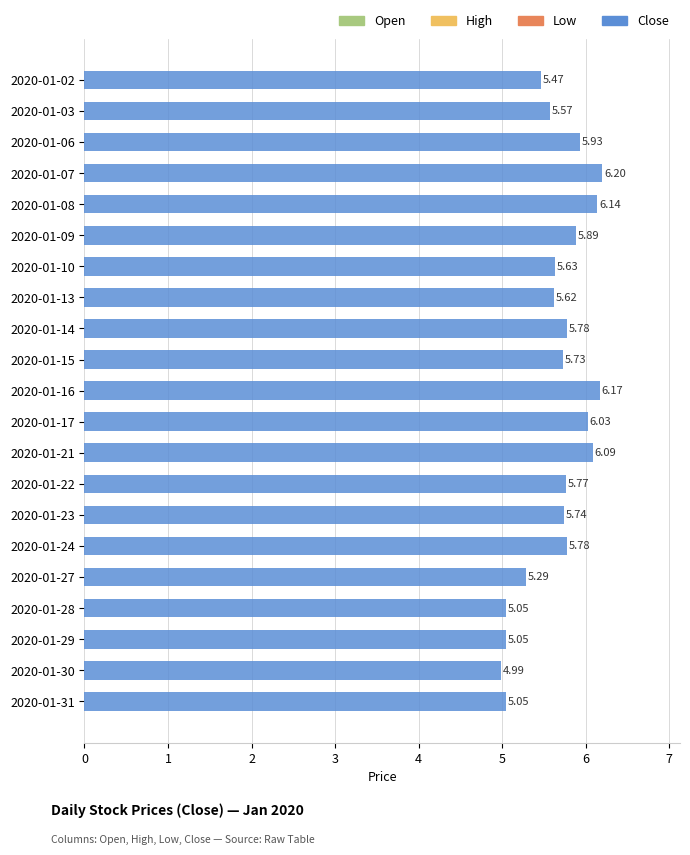

What is the change in value from 2020-01-13 to 2020-01-23?

+0.1